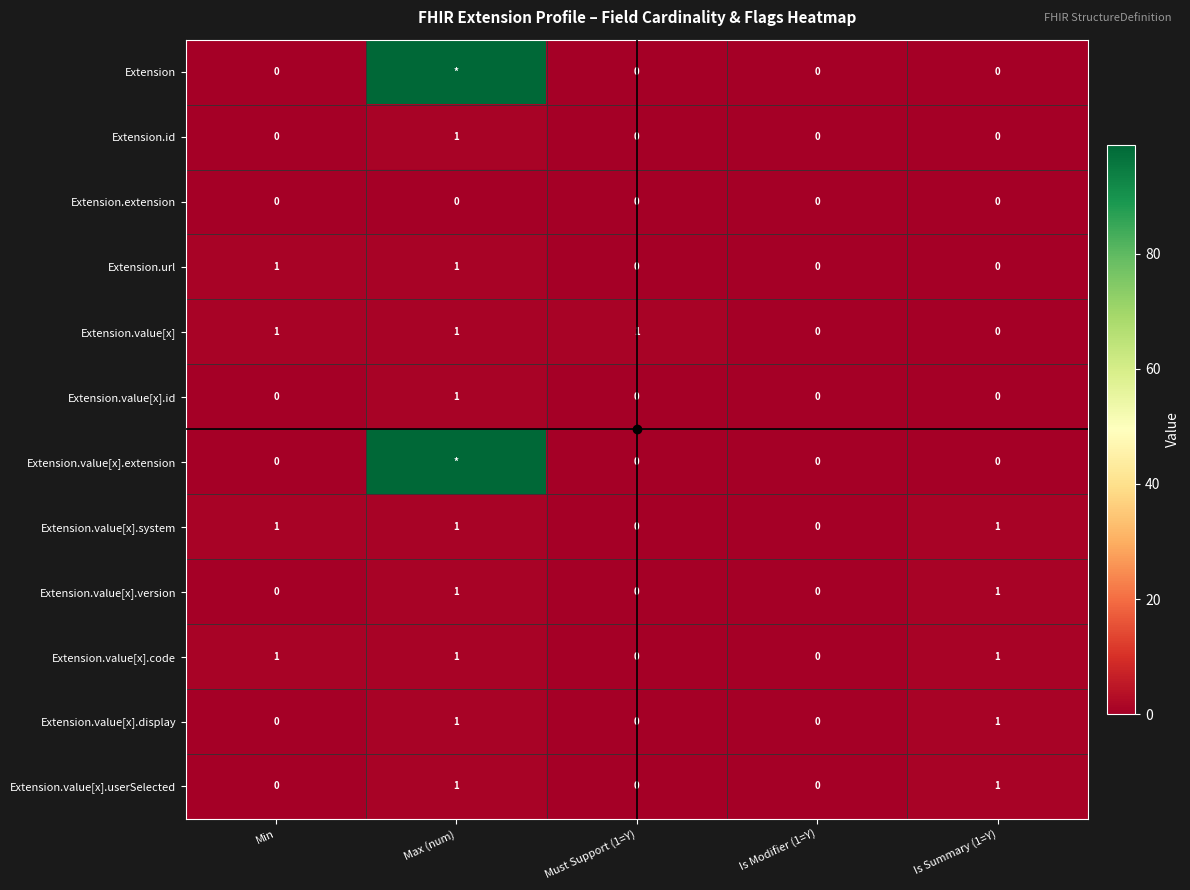

True or false: Extension.value[x].system has a value of 2 at Min.

False